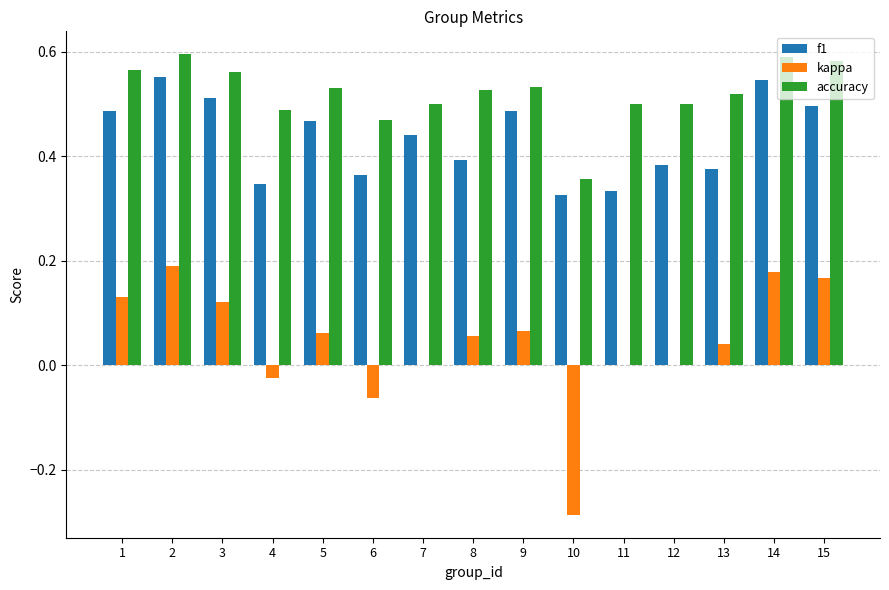

Which series changed the most between 2 and 6?

kappa